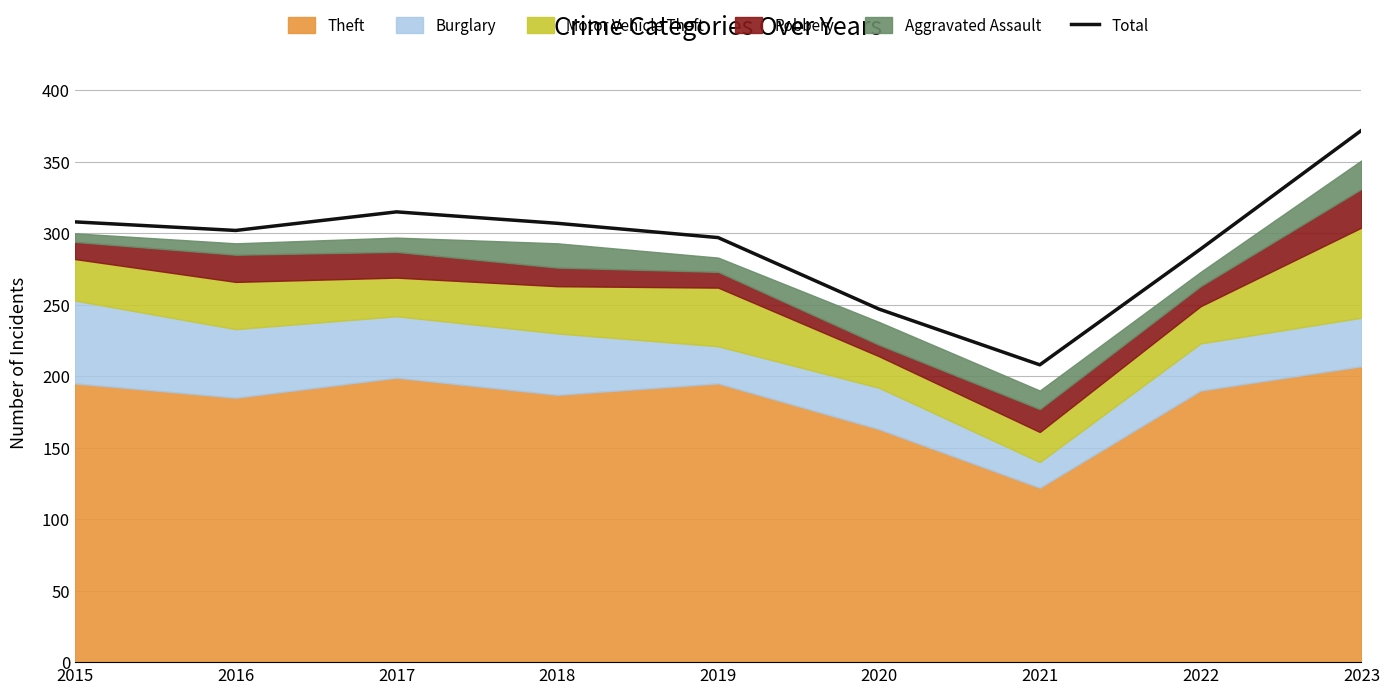

How many points are lower than both their immediate neighbors (excluding endpoints)?

2